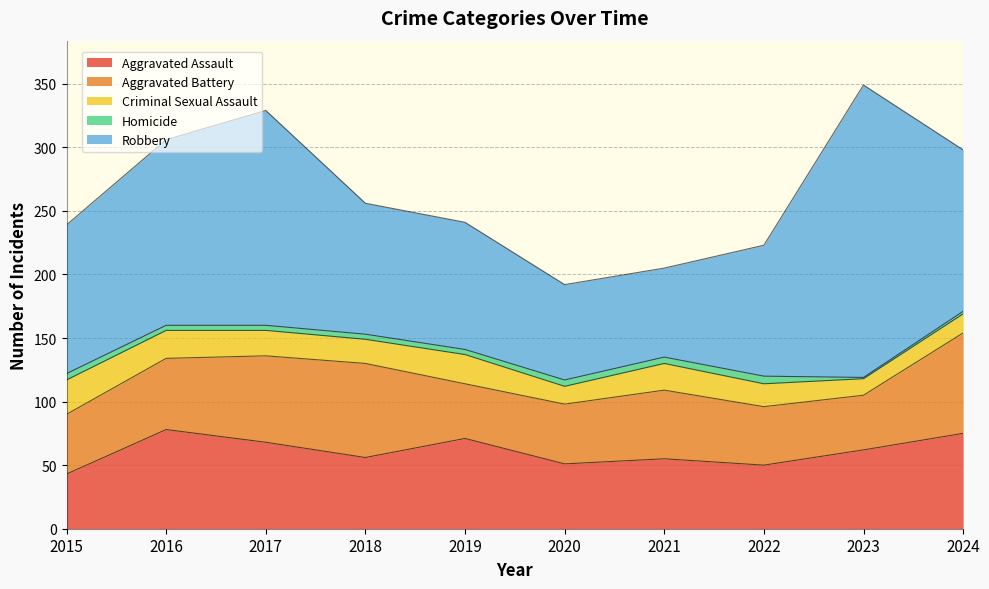

True or false: Robbery has more than 2 points higher than both neighbors.

False